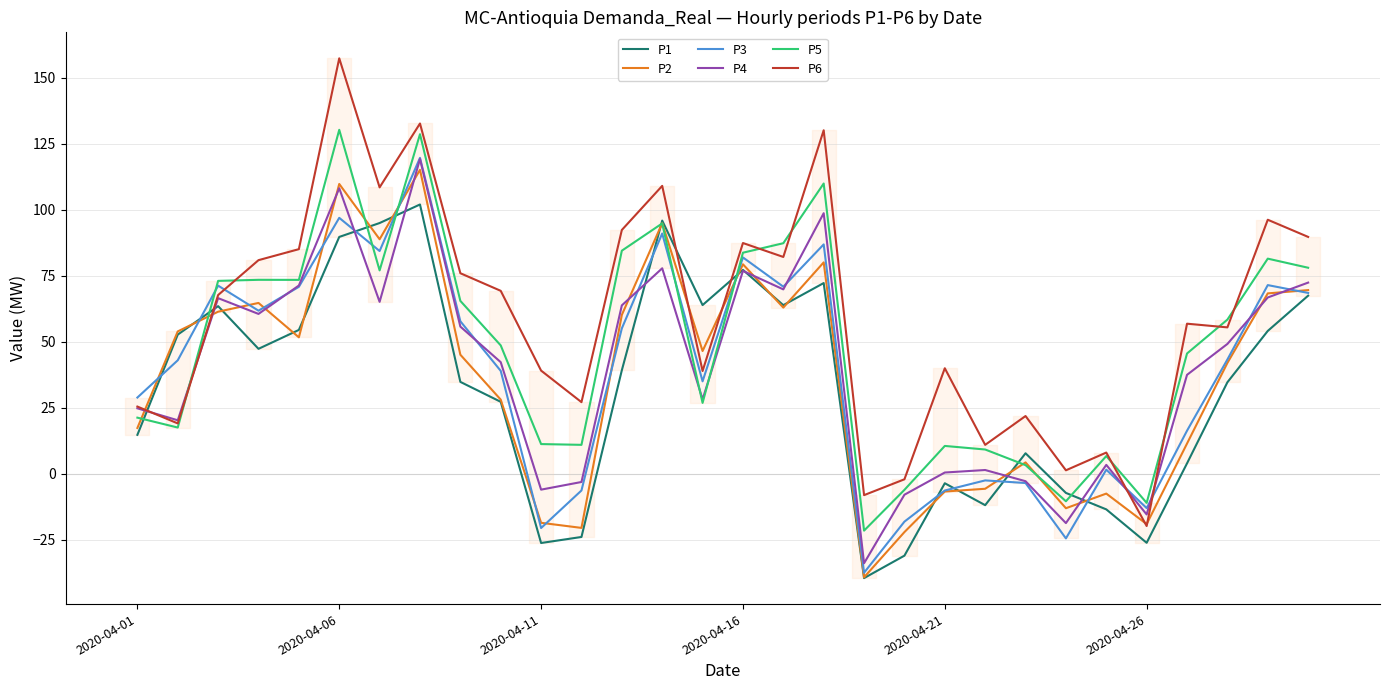

What is the value of the P6 point at the 17th from the left?

82.1